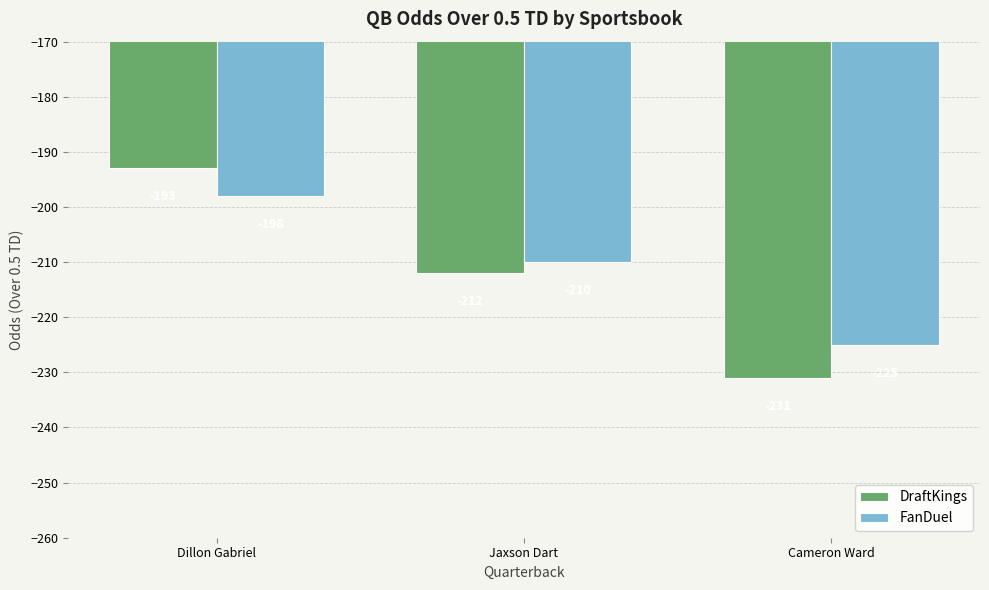

Which series has the largest range (max minus min)?

DraftKings